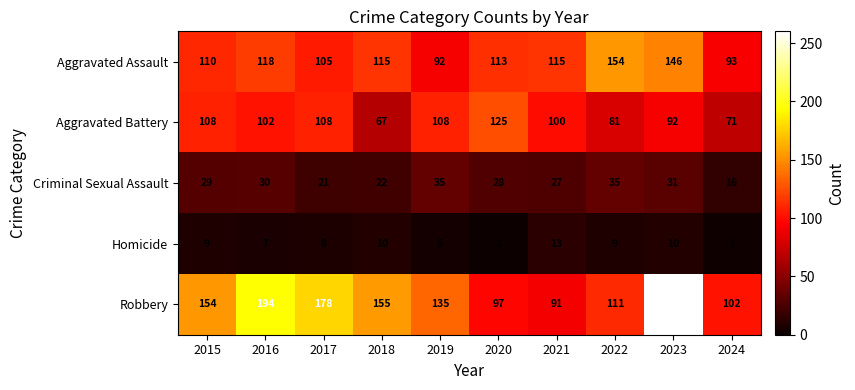

What is the greatest value displayed?

260